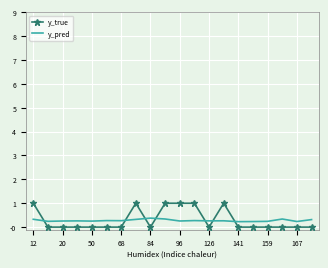

Rank the series by their maximum value, from highest to lowest.

y_true, y_pred